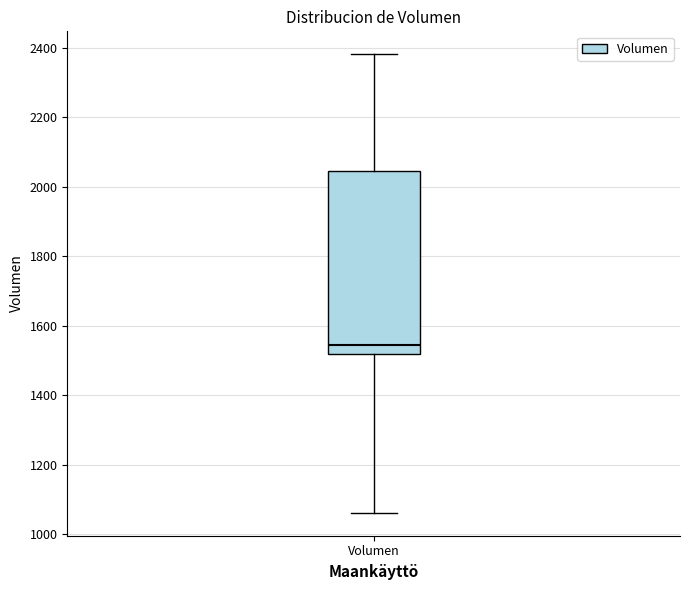

Read this box plot against the y-axis: the position of the median line, the range covered by the box, and the ends of both whiskers. The values are not printed on the chart, so give them approximately, as read against the axis.

median 1540, box 1520 to 2040, whiskers 1060 to 2380